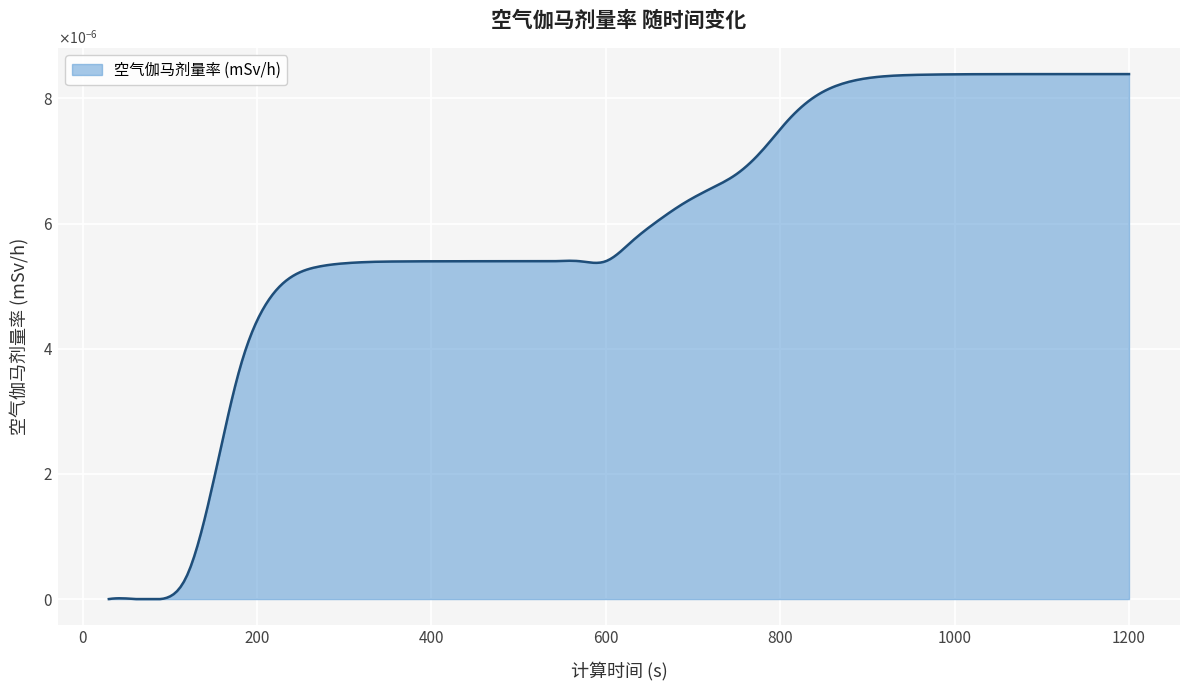

Is this an area chart (filled region under the line)?

Yes